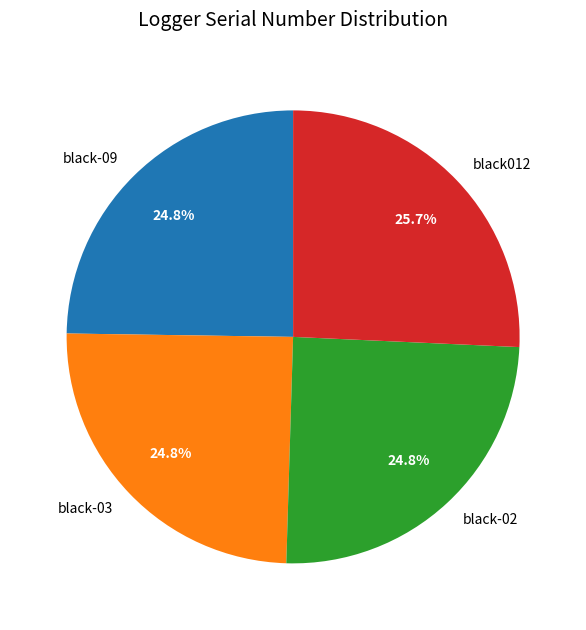

Do black012 and black-09 together represent more than half of the pie?

Yes